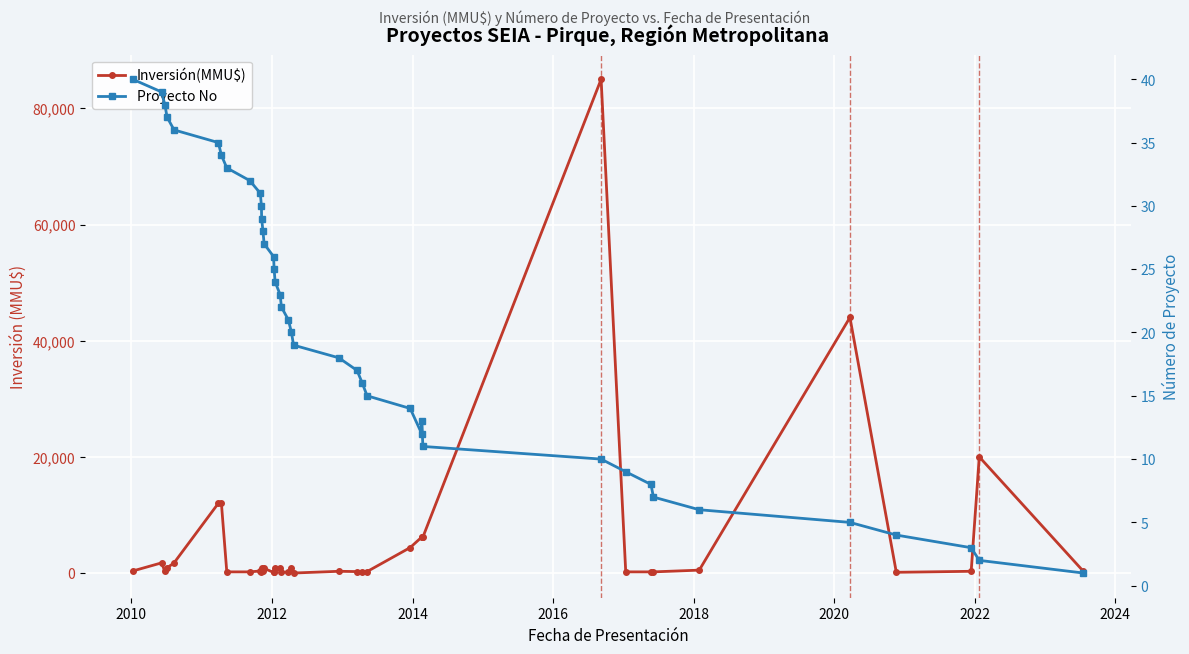

What is the difference between the maximum and second lowest values in the Inversión(MMU$) series?

84900